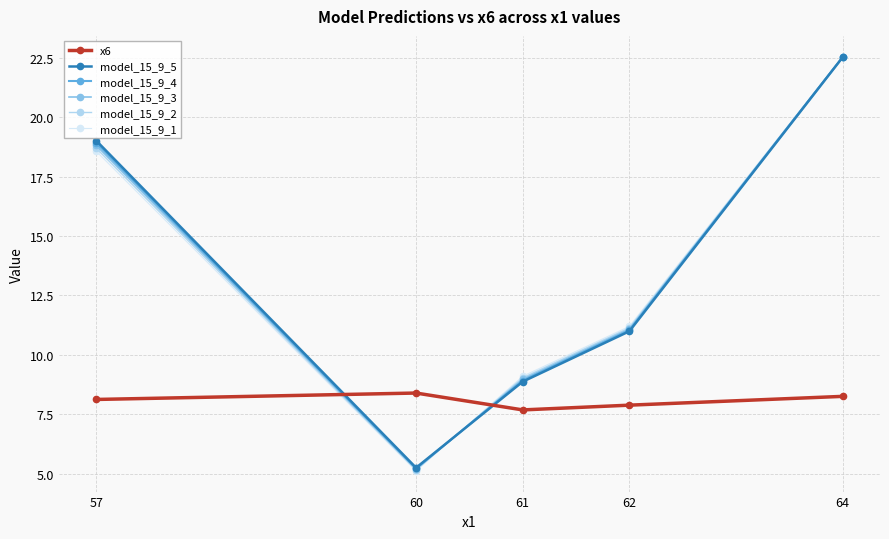

How many distinct data groups are displayed?

6